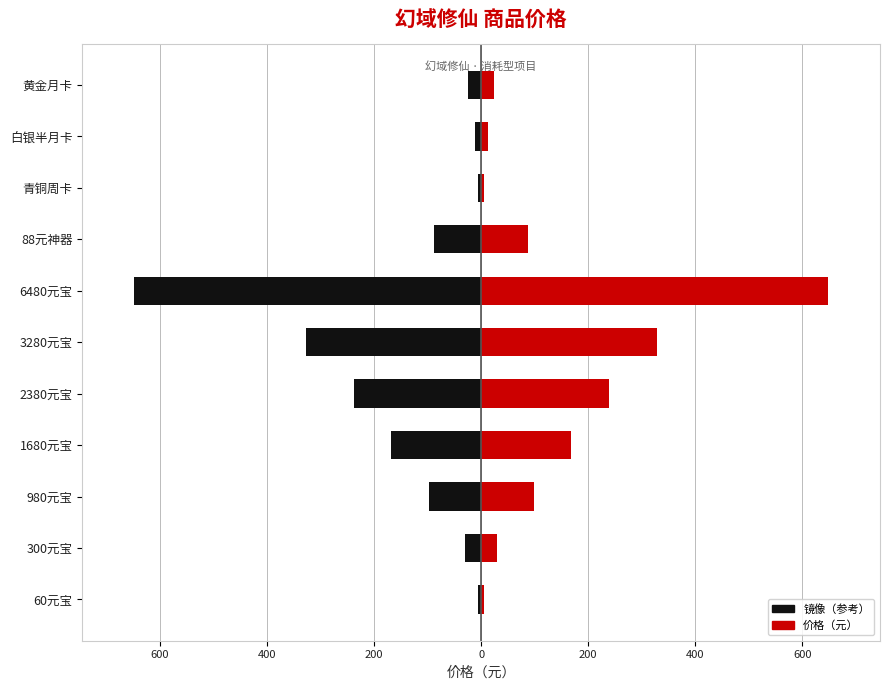

What is the value of the 价格（元） bar at the 2nd from the left?

30